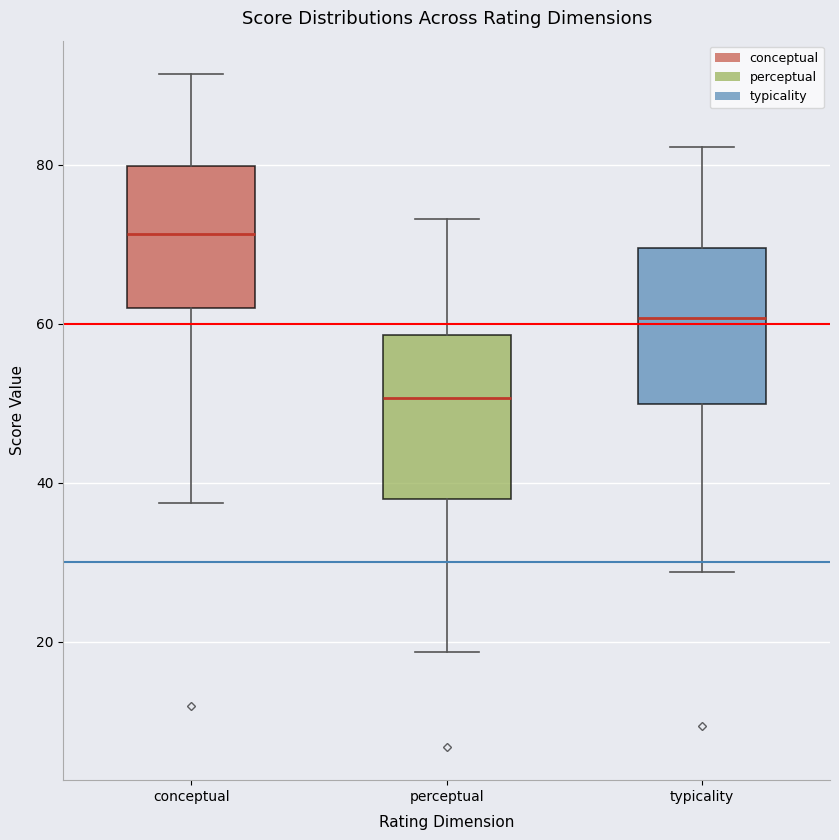

Reading left to right, read every box against the y-axis: the position of its median line, the range the box covers, and the ends of its whiskers. The values are not printed on the chart, so give them approximately, as read against the axis.

conceptual: median 72, box 62 to 80, whiskers 38 to 92
perceptual: median 50, box 38 to 58, whiskers 18 to 74
typicality: median 60, box 50 to 70, whiskers 28 to 82